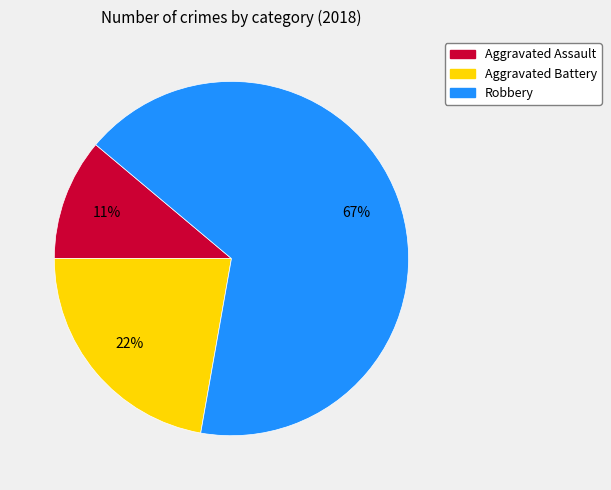

Between Robbery and Aggravated Battery, which is larger?

Robbery